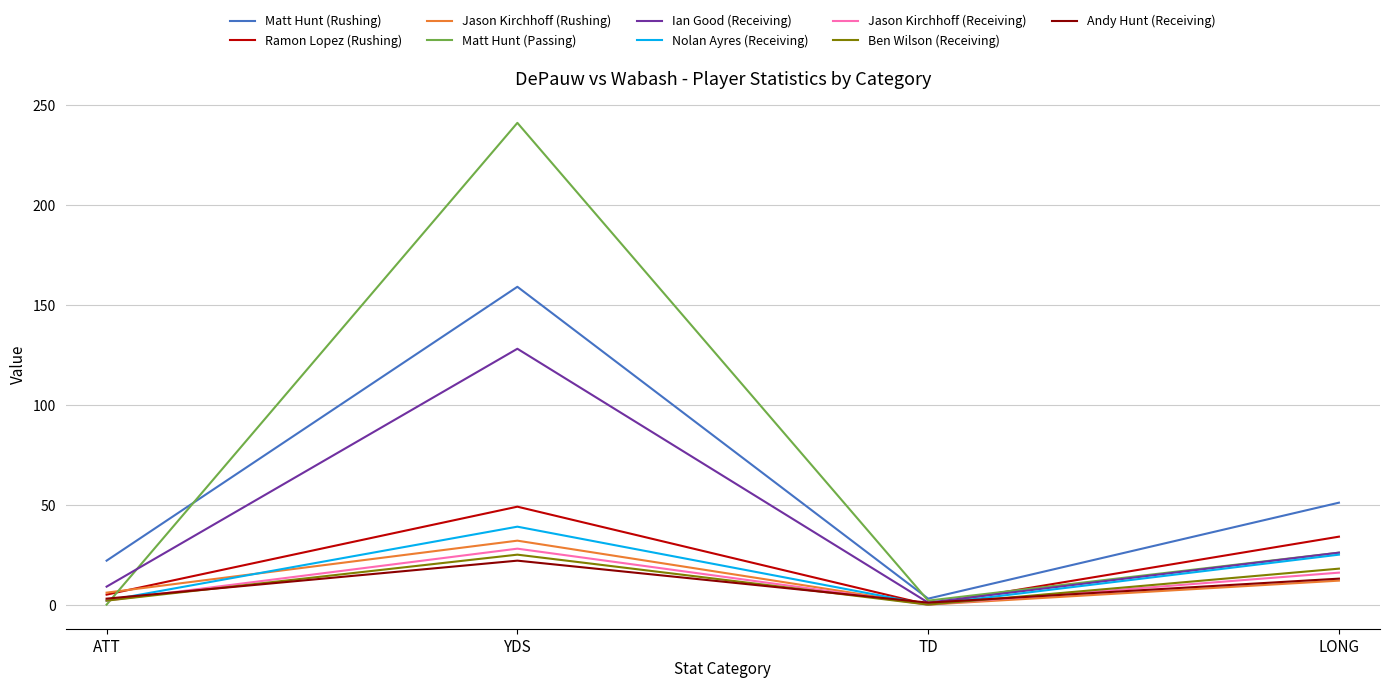

What is the highest value of the Matt Hunt (Rushing) series?

159